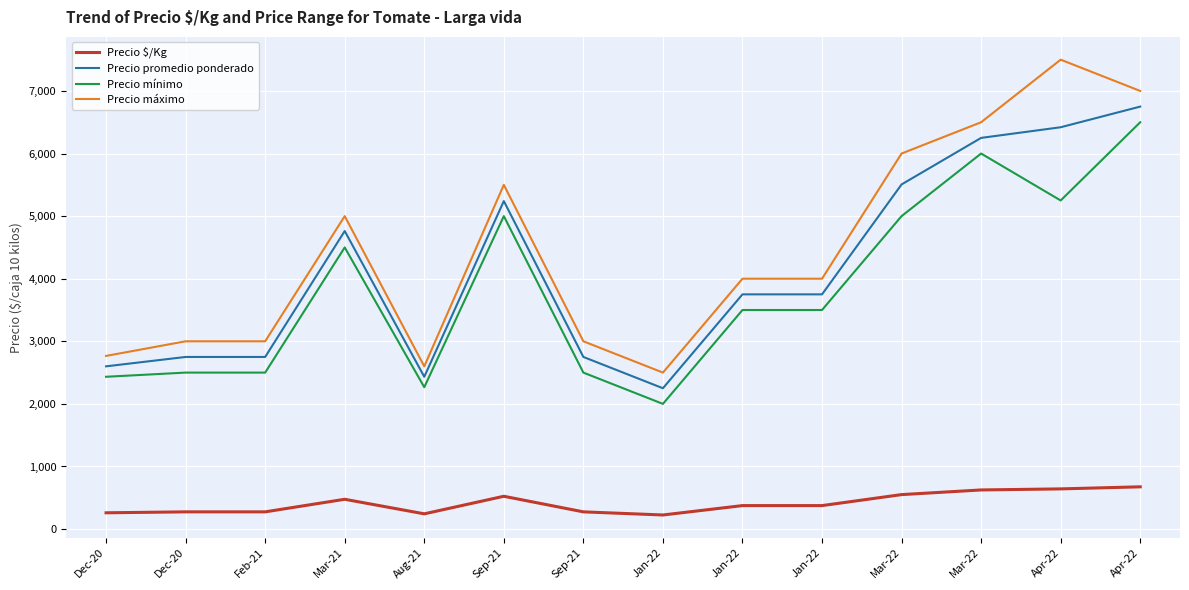

What is the difference between the maximum and minimum values in the Precio promedio ponderado series?

4500.0